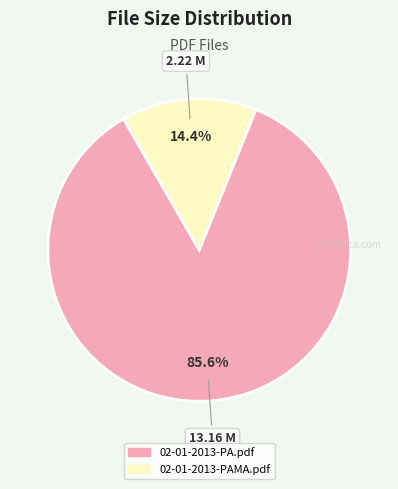

Between 02-01-2013-PAMA.pdf and 02-01-2013-PA.pdf, which is larger?

02-01-2013-PA.pdf